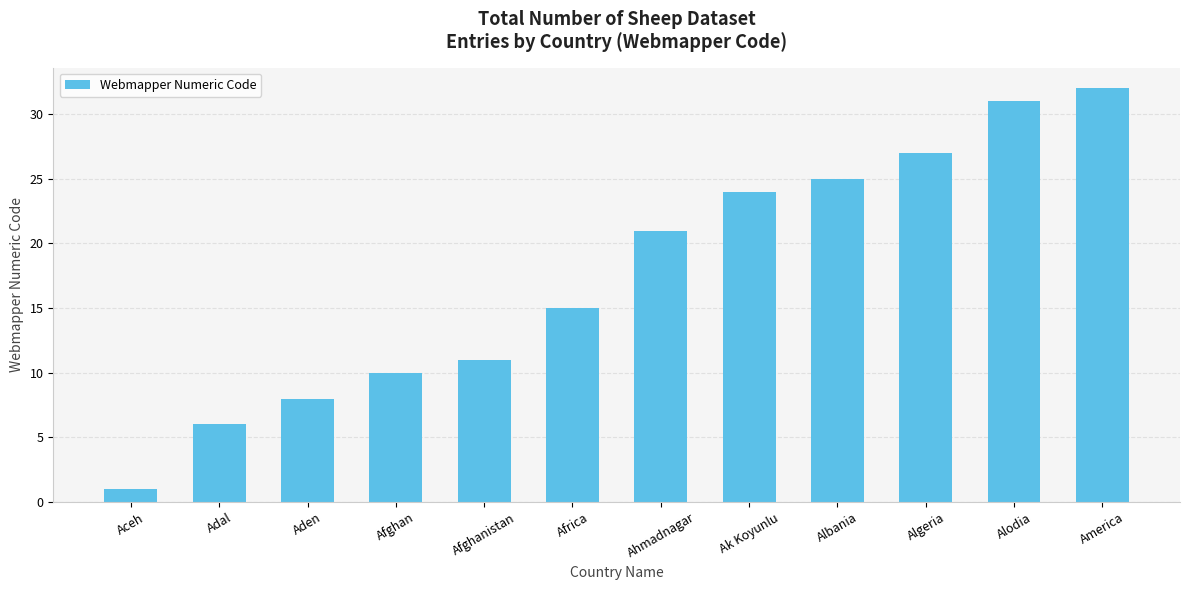

What is the ratio of the value at Ahmadnagar to the value at Aceh?

21.0